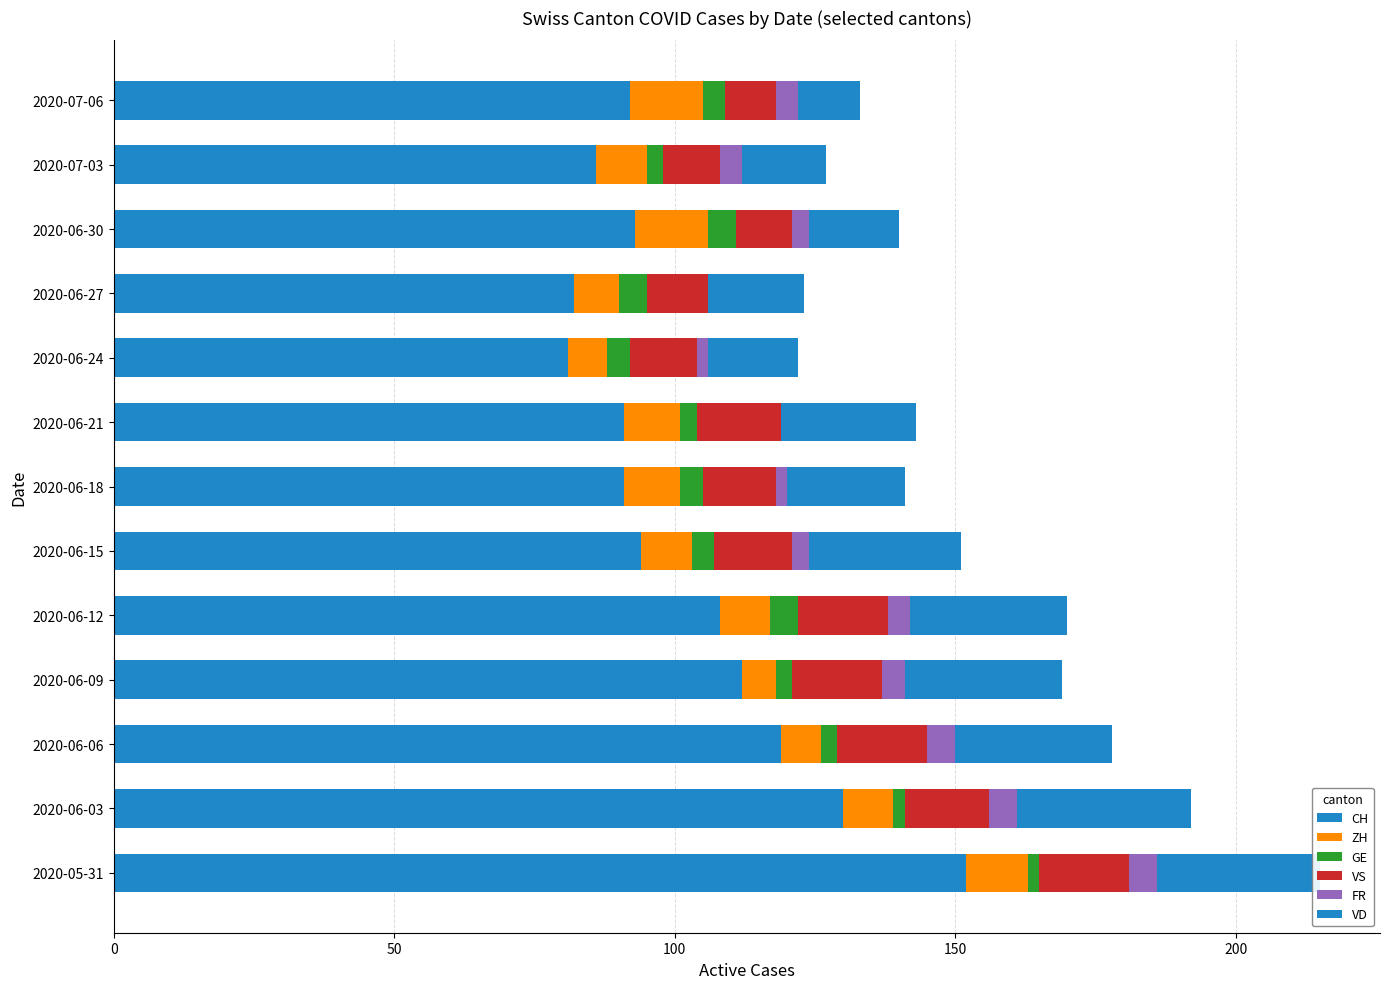

How many series are shown in this chart?

6